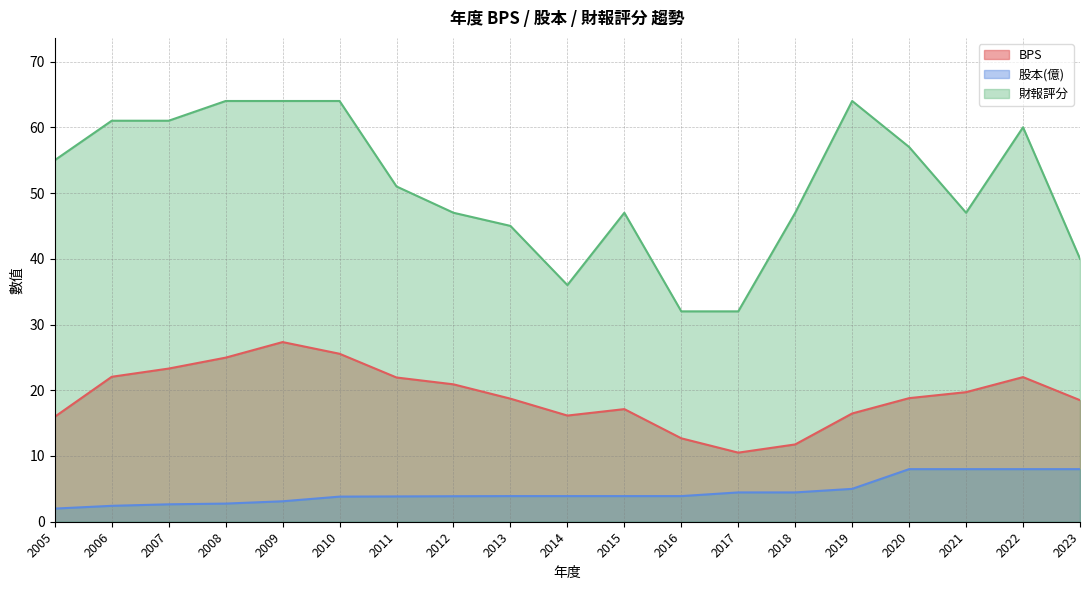

Count the number of categories in the chart.

19